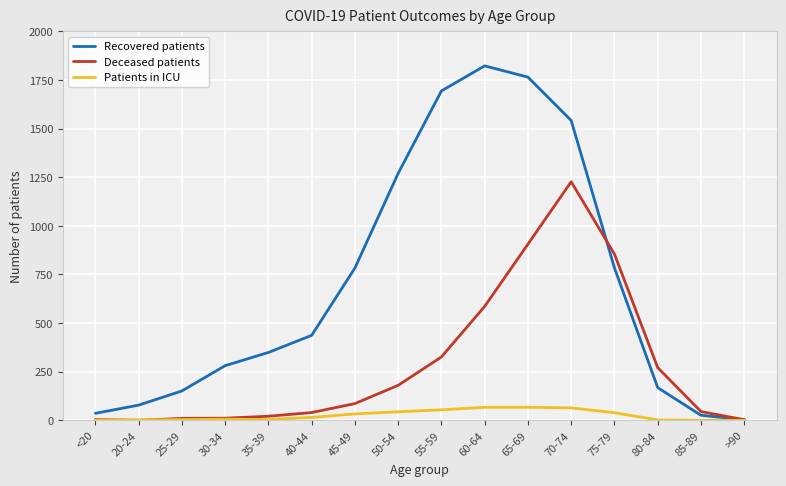

Which series has the largest range (max minus min)?

Recovered patients